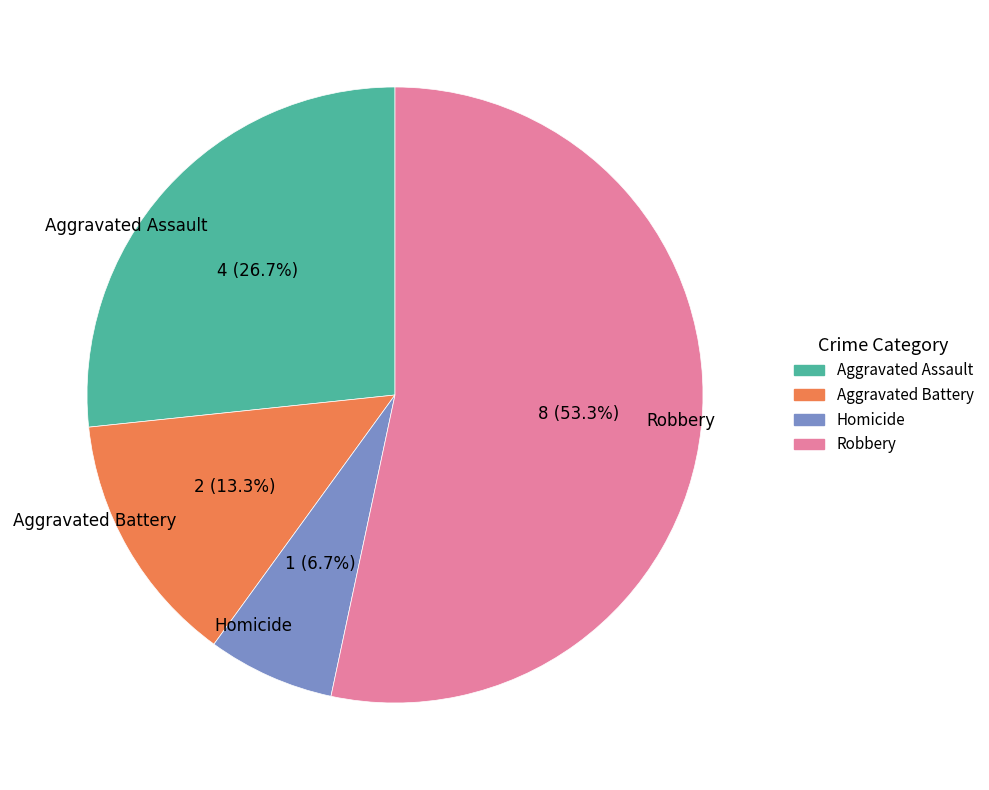

What is the smallest slice in the pie chart?

Homicide